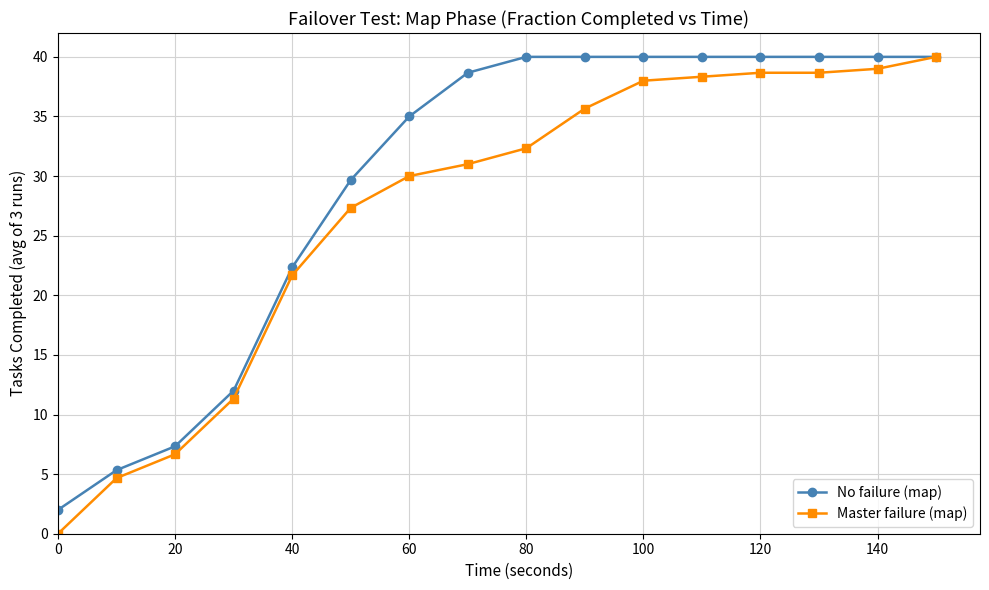

Rank the series by their average value, from highest to lowest.

No failure (map), Master failure (map)